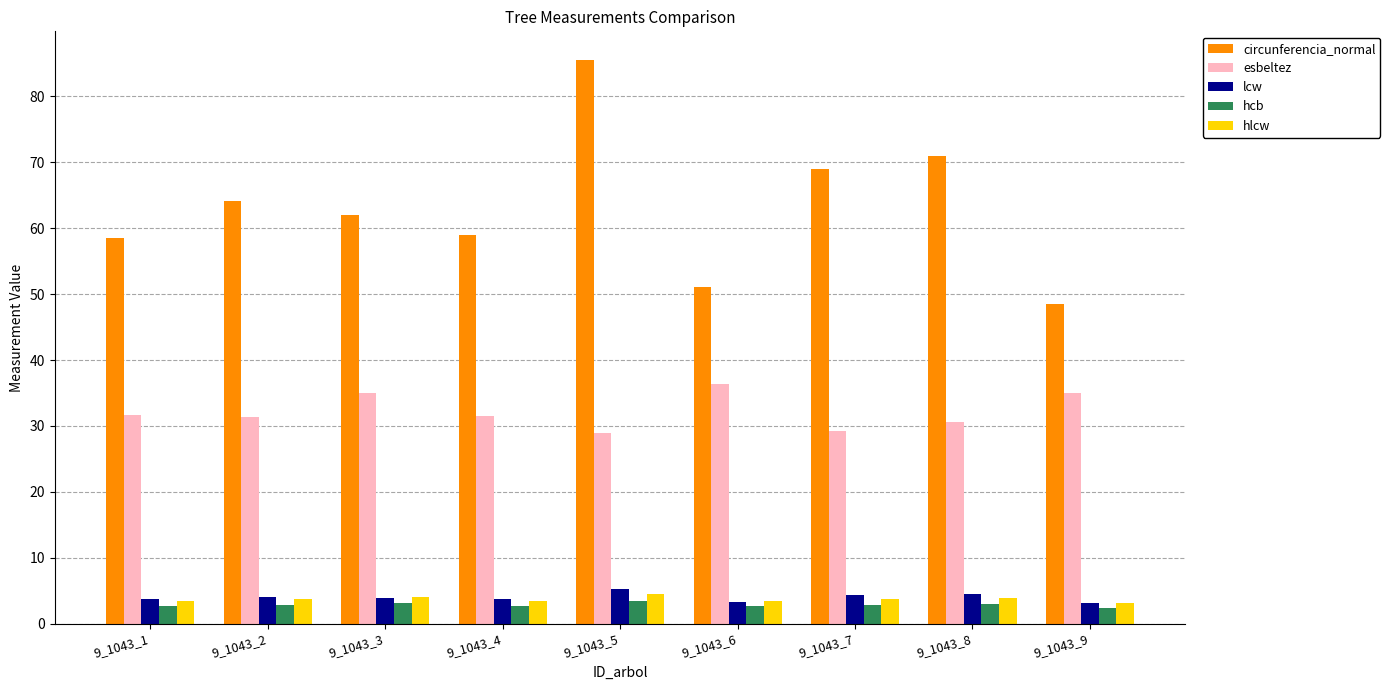

Which label corresponds to the largest value in the chart?

9_1043_5